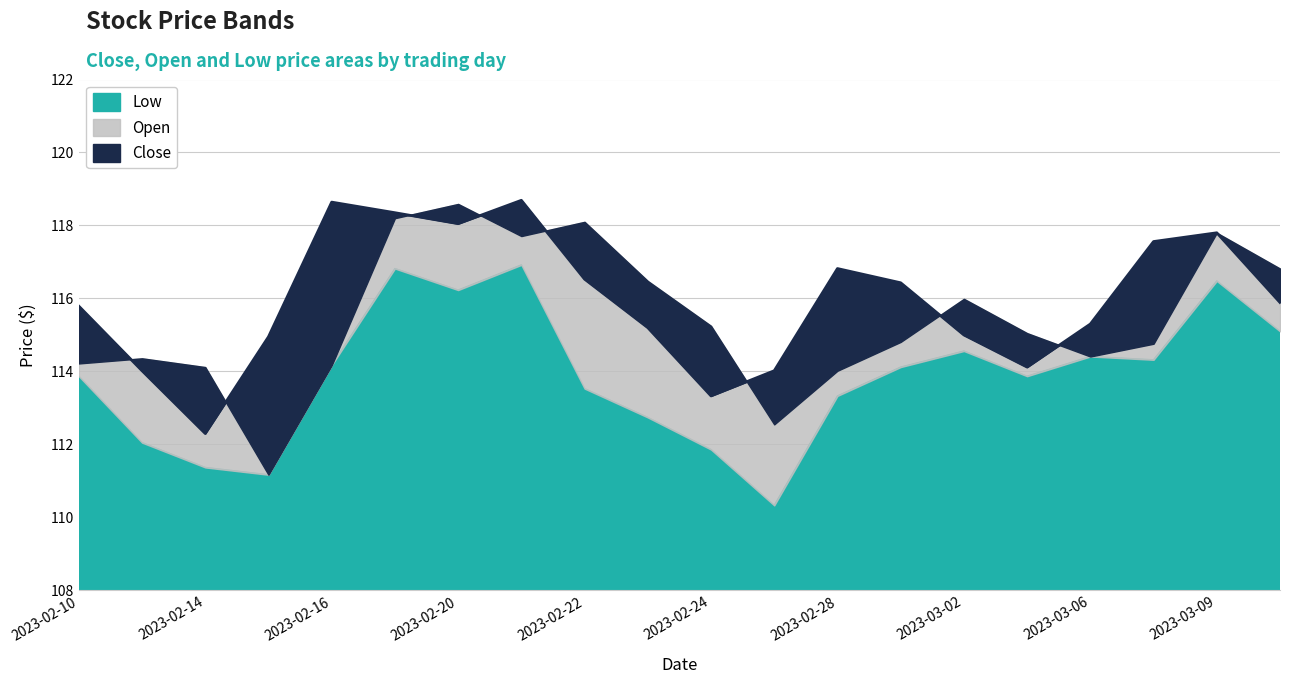

True or false: Close and Low cross at least once.

False